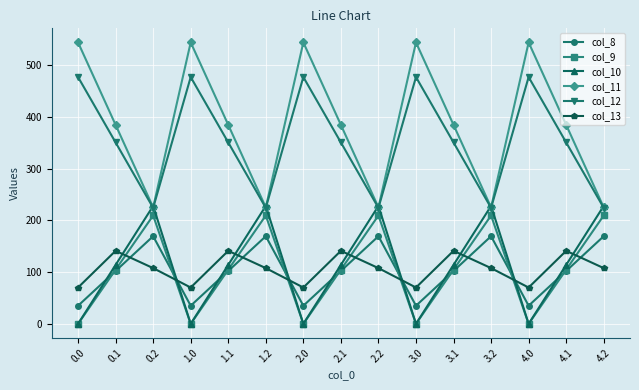

What is the highest value of the col_10 series?

228.0